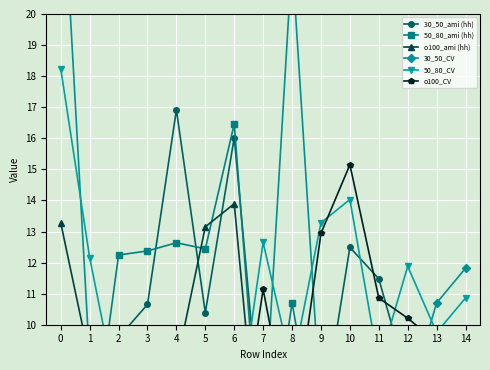

True or false: o100_ami (hh) has more than 2 interior local peaks.

False